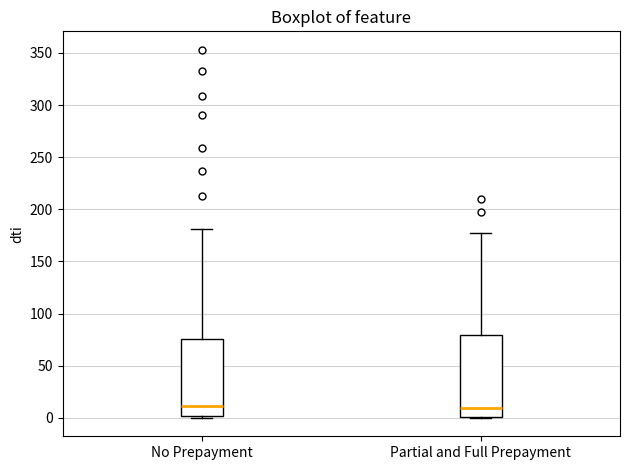

Reading left to right, read every box against the y-axis: the position of its median line, the range the box covers, and the ends of its whiskers. The values are not printed on the chart, so give them approximately, as read against the axis.

No Prepayment: median 10, box 0 to 75, whiskers 0 (just below the box's lower edge) to 180
Partial and Full Prepayment: median 10, box 0 to 80, whiskers 0 to 175